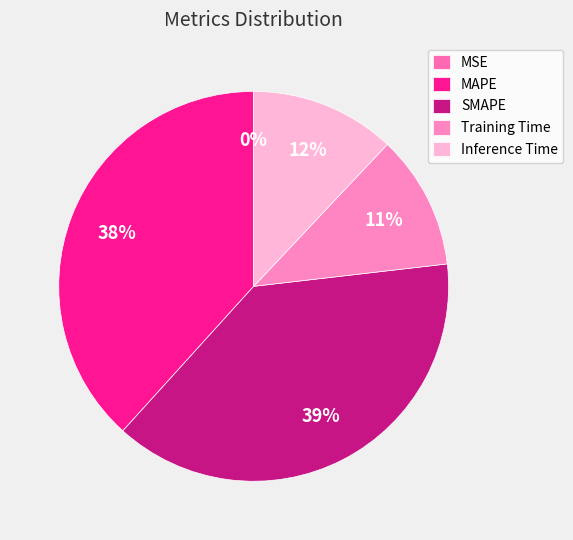

What is the largest slice in the pie chart?

SMAPE